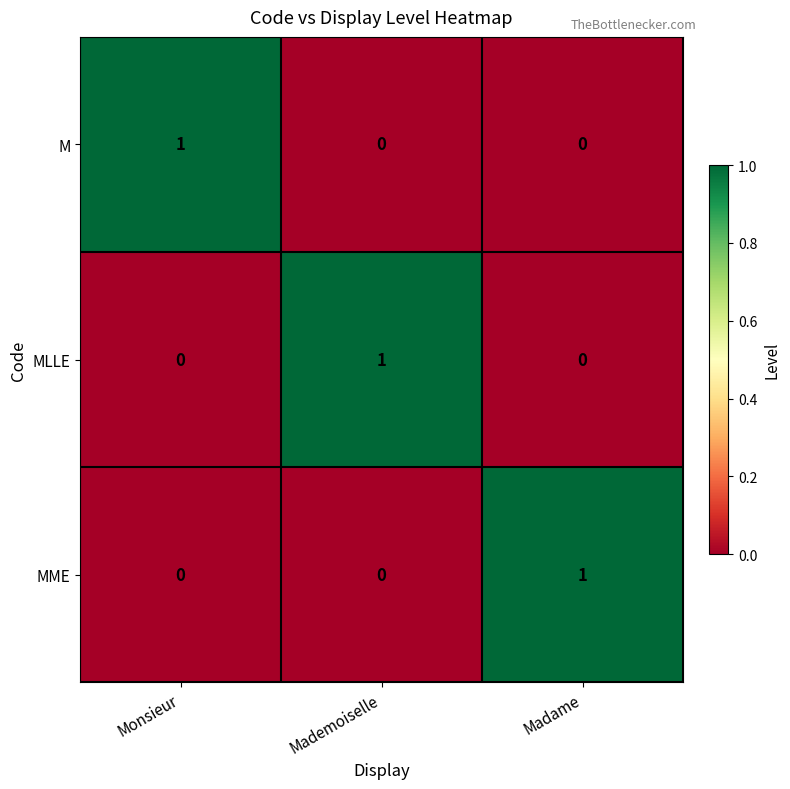

Which category has the highest value in the MME series?

Madame